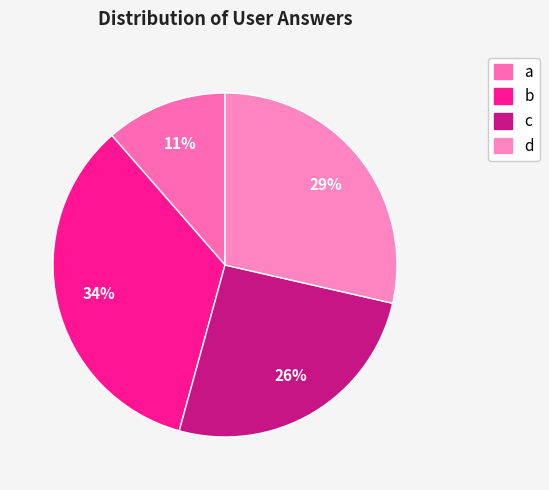

What percentage is the d slice, to the nearest percent?

29%